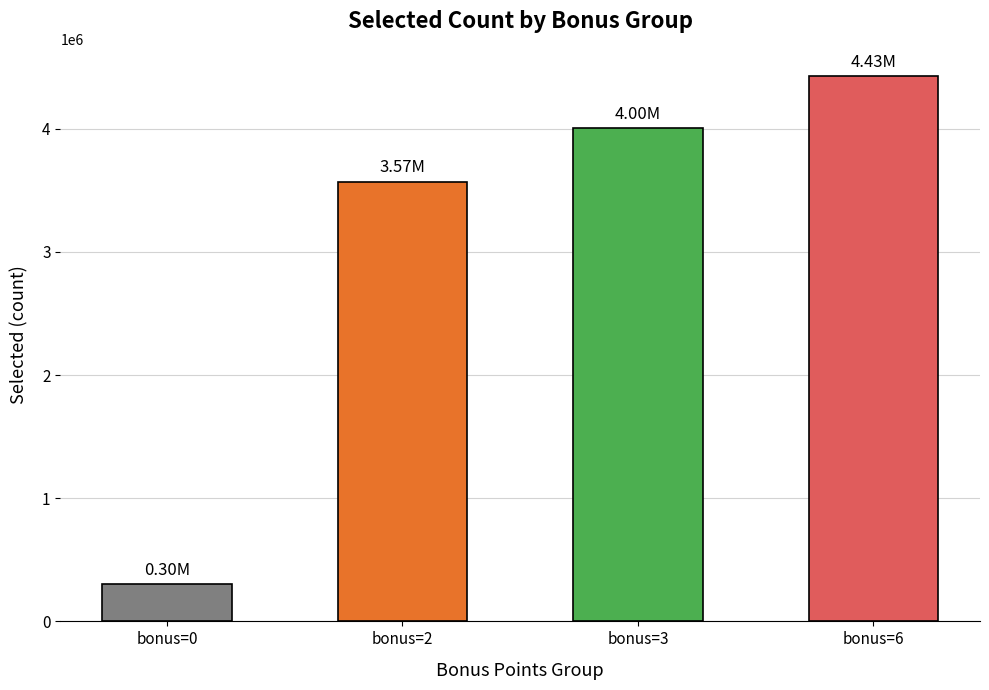

Rank the categories by value from highest to lowest.

bonus=6, bonus=3, bonus=2, bonus=0